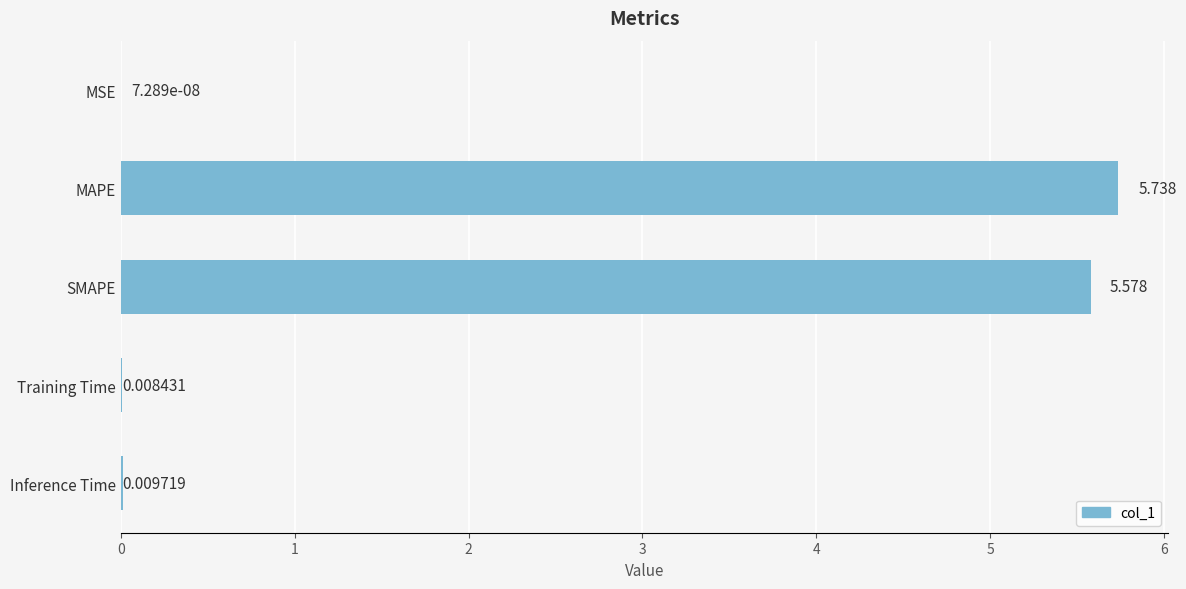

How many distinct data groups are displayed?

1